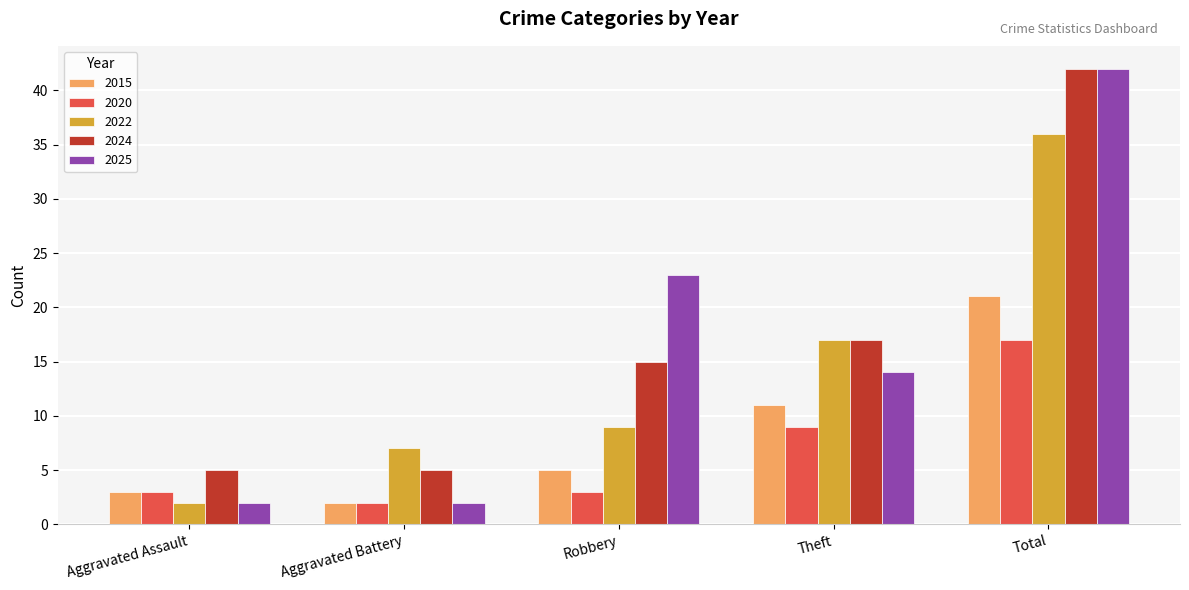

What is the difference between the 2024 values at Theft and Total?

25